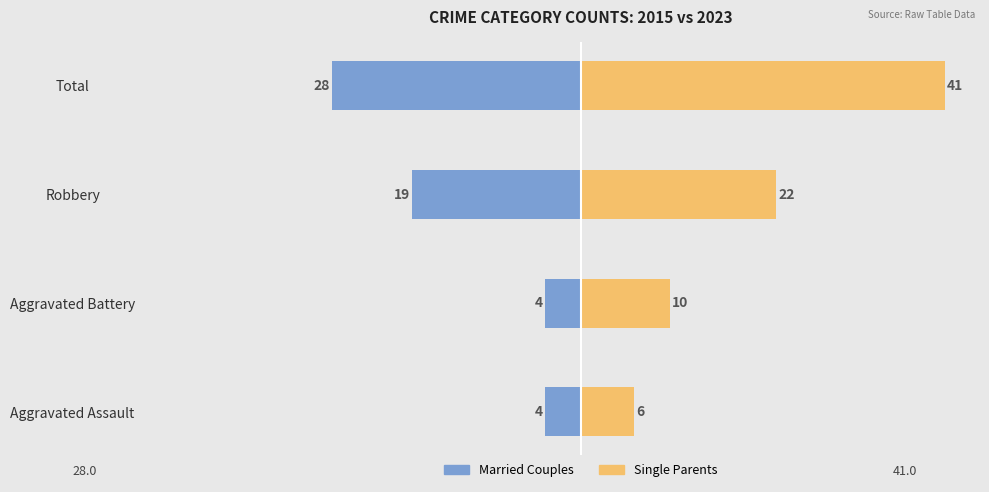

Which series has the largest total across all categories?

Single Parents